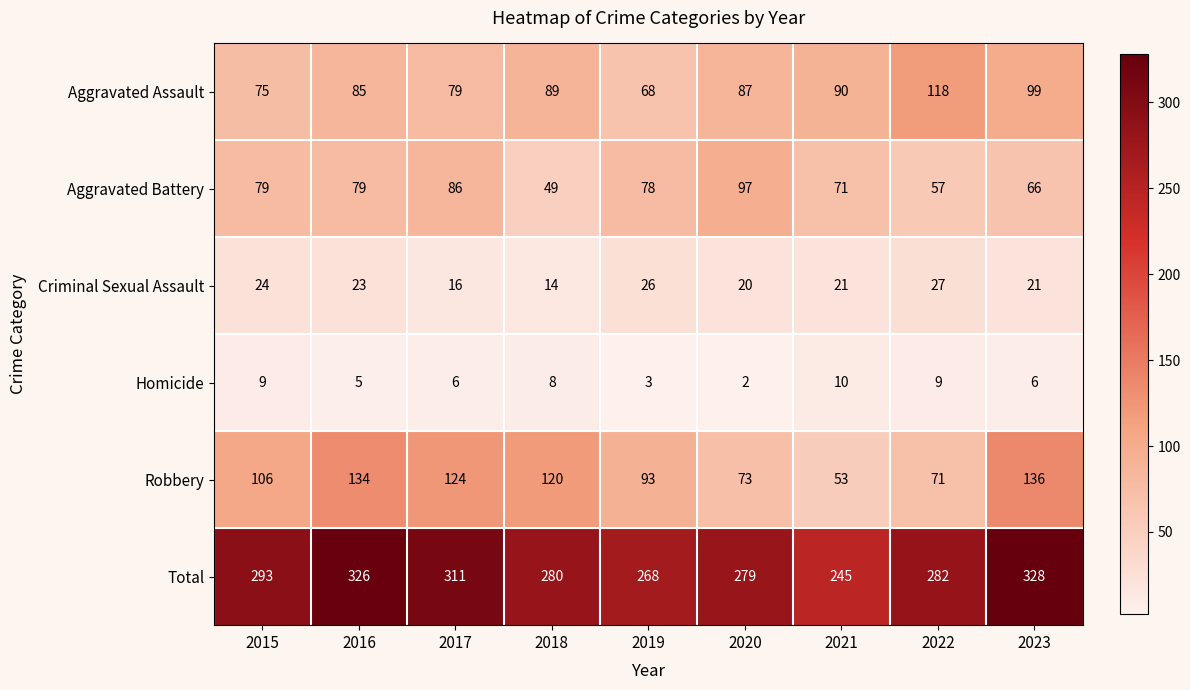

At which label is Aggravated Battery closest to 73?

2021